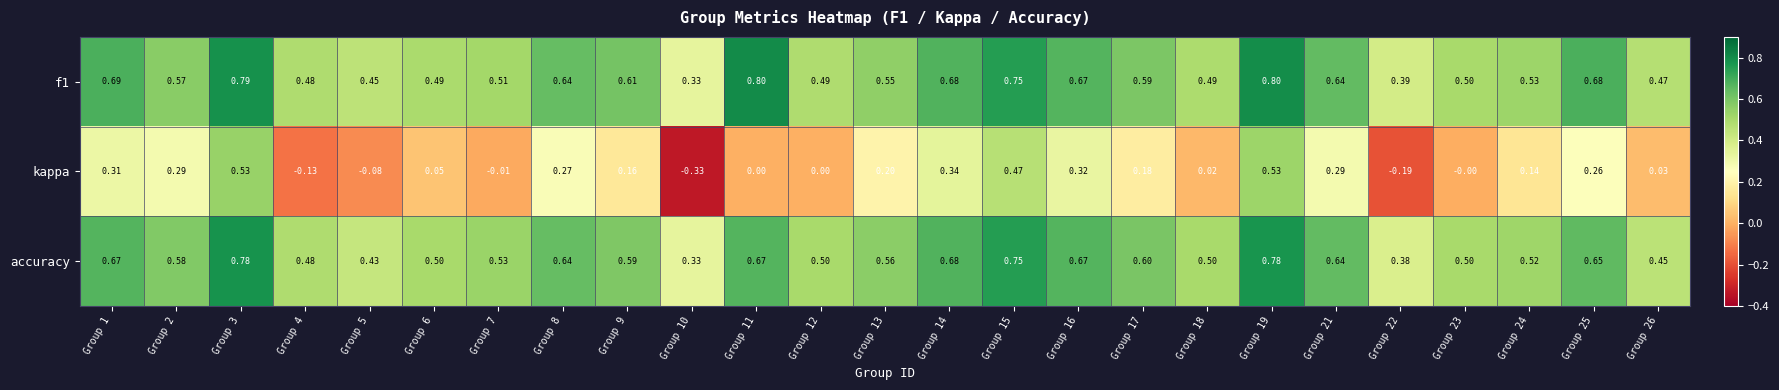

Which series has the widest spread of values?

kappa